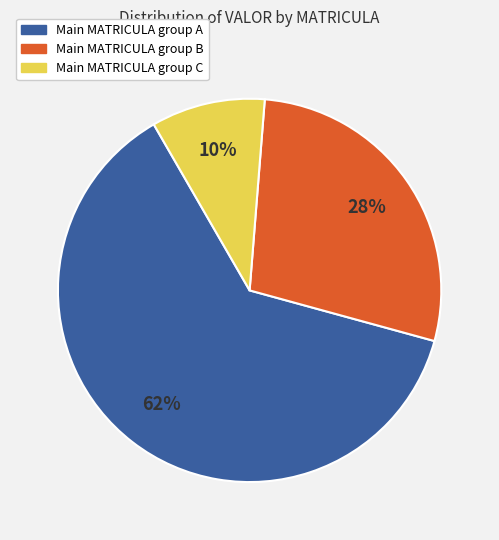

Does any single category account for the majority?

Yes